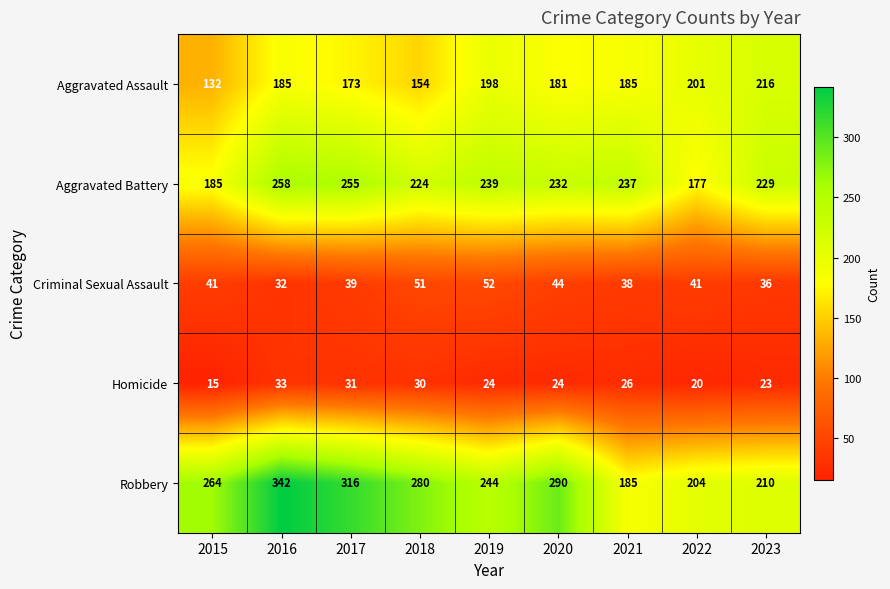

What is the total value across all series at 2023?

714